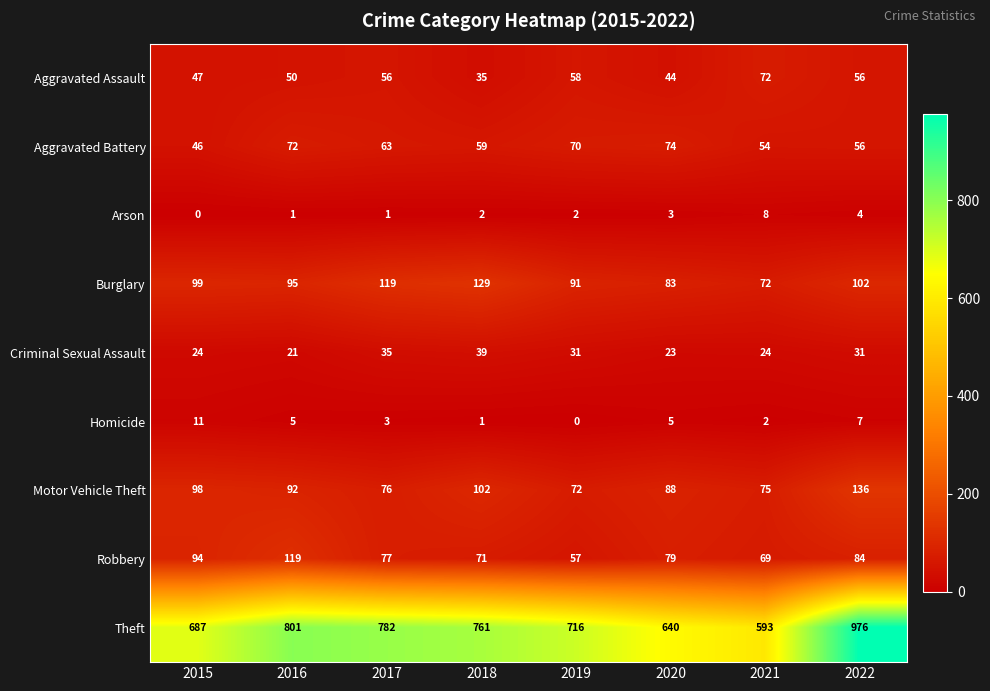

What is the total value across all series at 2021?

969